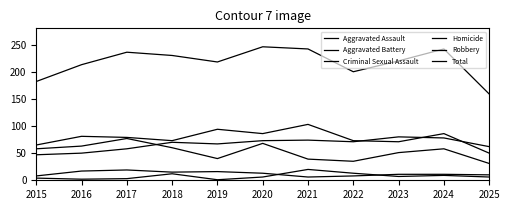

Rank the categories by Total value from lowest to highest.

2025, 2015, 2022, 2016, 2019, 2023, 2018, 2017, 2021, 2024, 2020